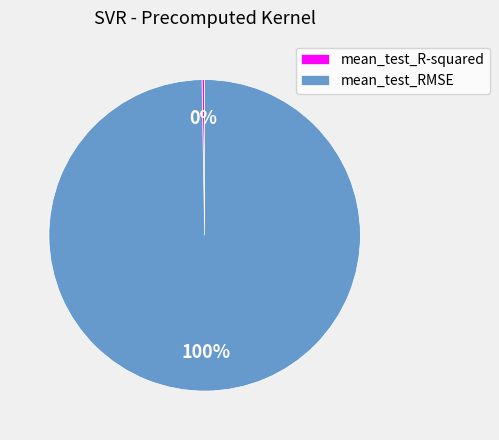

The mean_test_RMSE slice represents 100% of the pie. True or false?

True